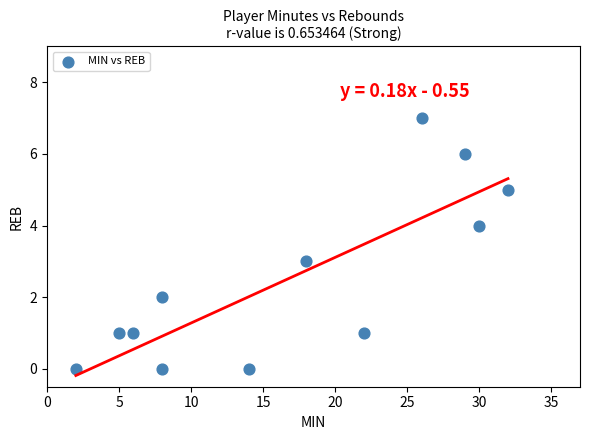

What is the range of Y values (max minus min)?

7